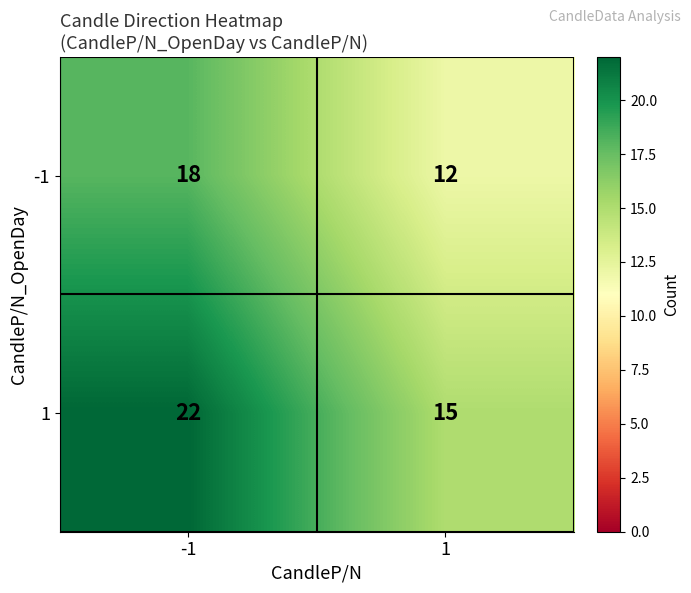

Read the 1 value at 1.

15